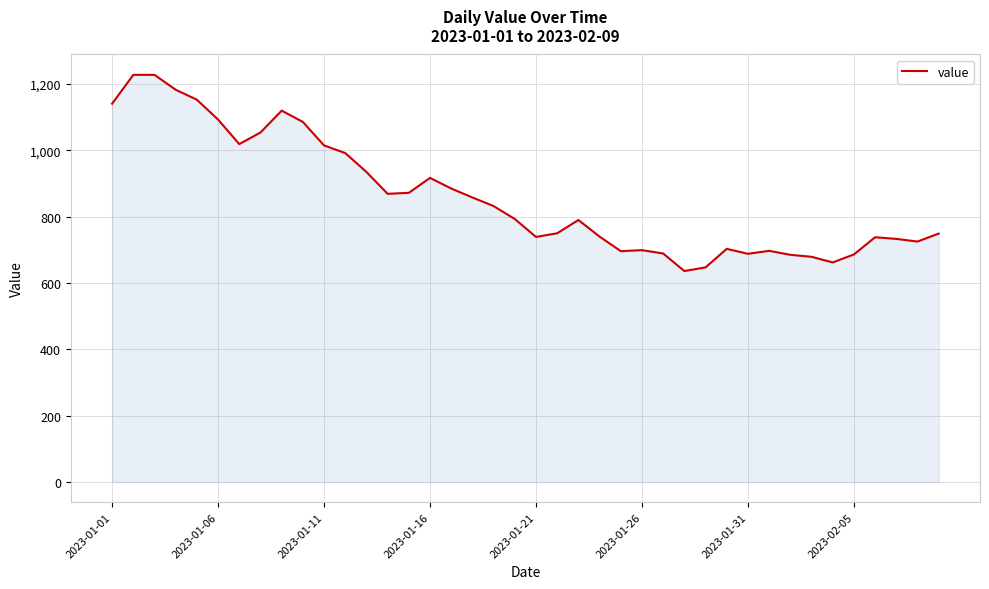

True or false: there are more than 1 points higher than both neighbors.

True